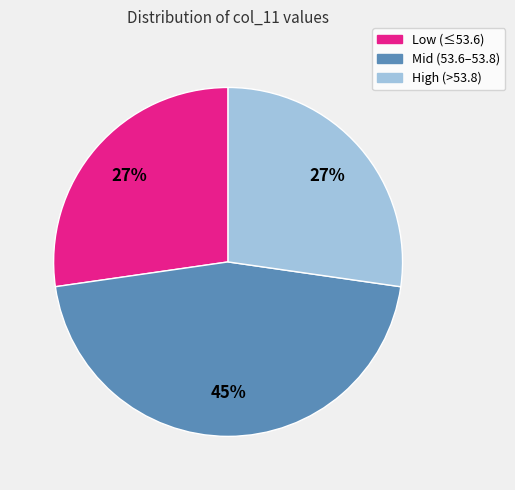

To the nearest percent, what is the difference between the largest and smallest slice percentages?

18%